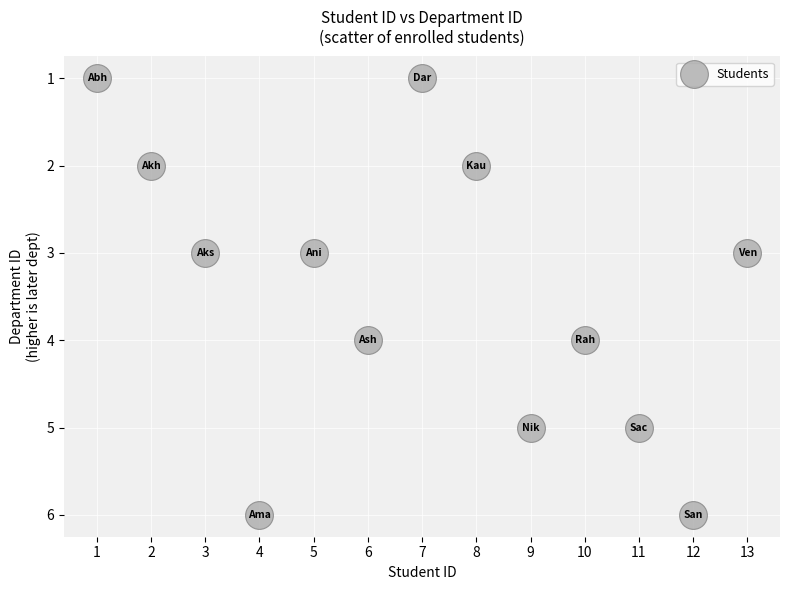

What is the range of X values (max minus min)?

12